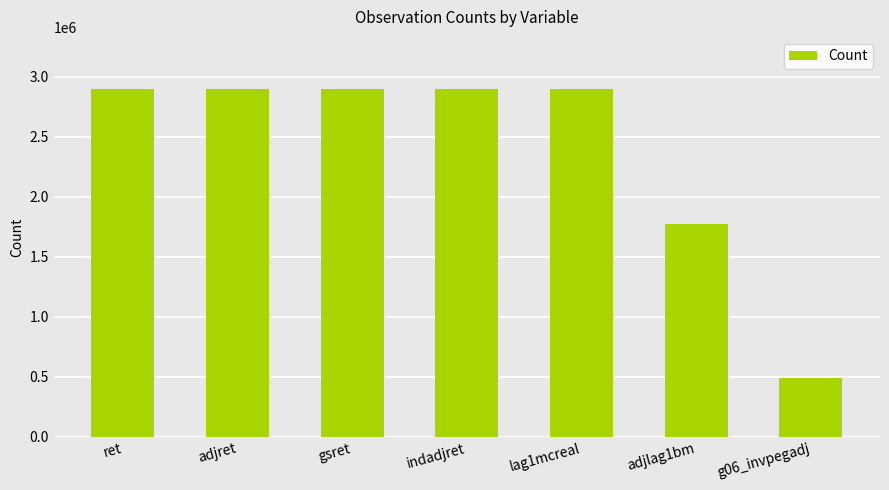

What is the average value?

2392890